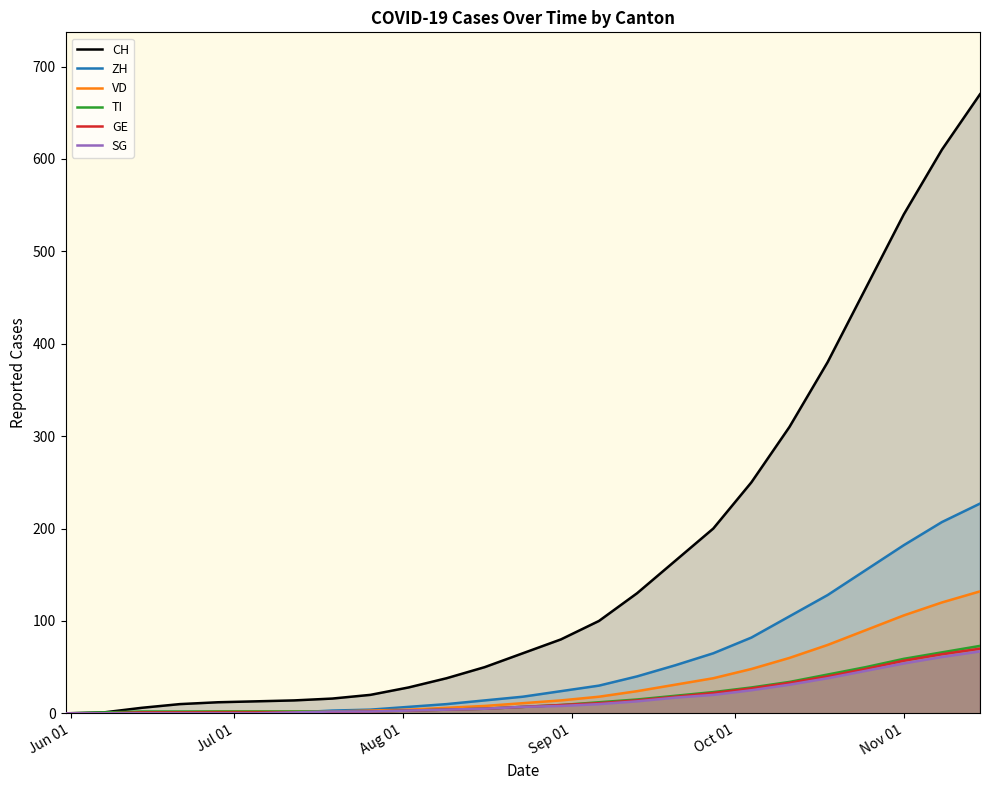

What is the maximum value shown in the chart?

670